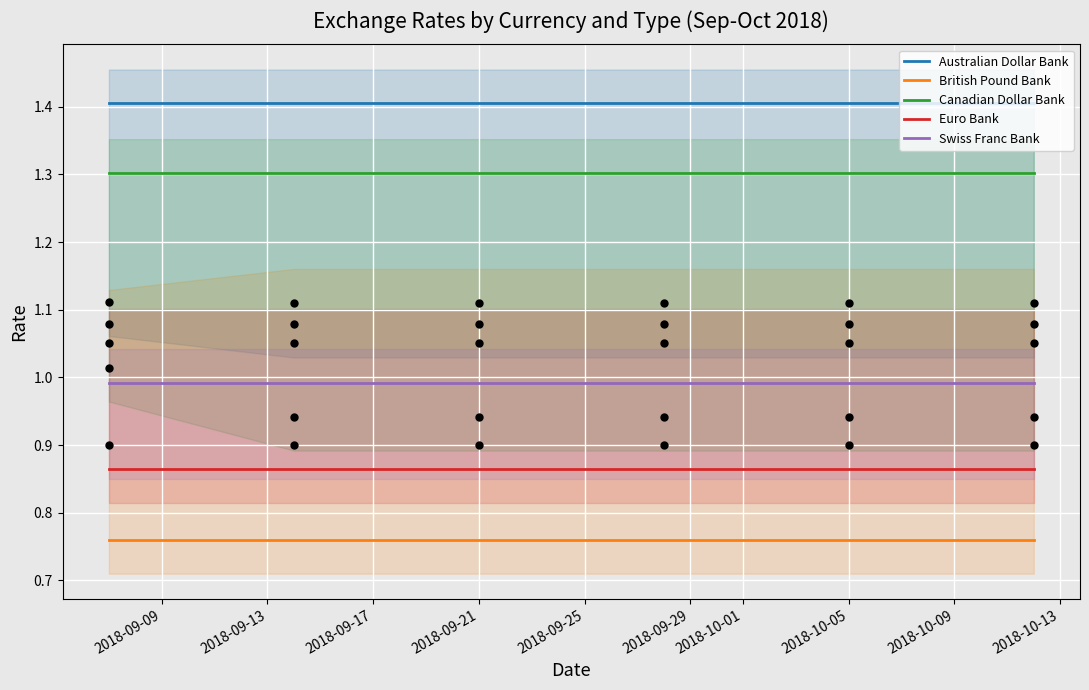

Which series has the largest total across all categories?

Australian Dollar Bank